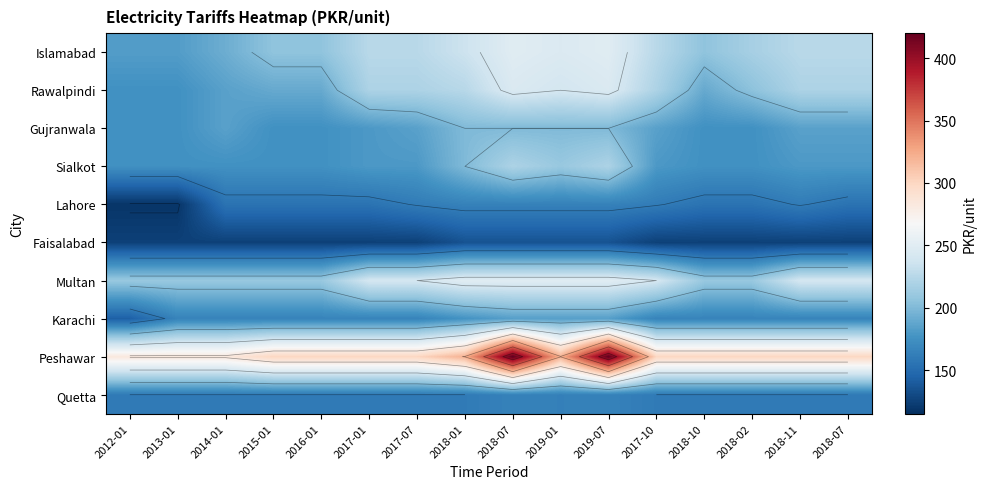

True or false: Peshawar has a value of 78.1 at 2012-01.

False